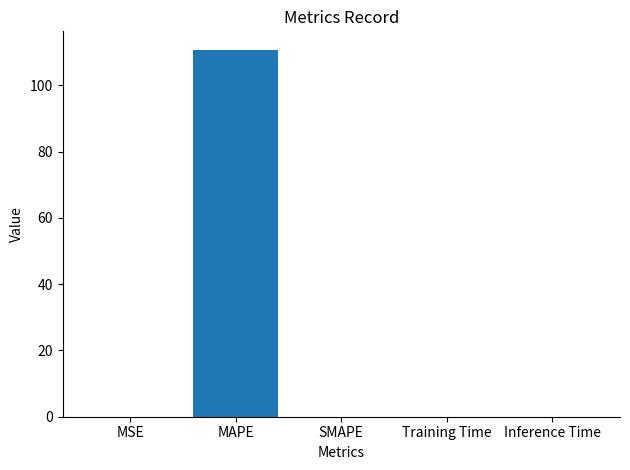

Read the value at MAPE.

110.7